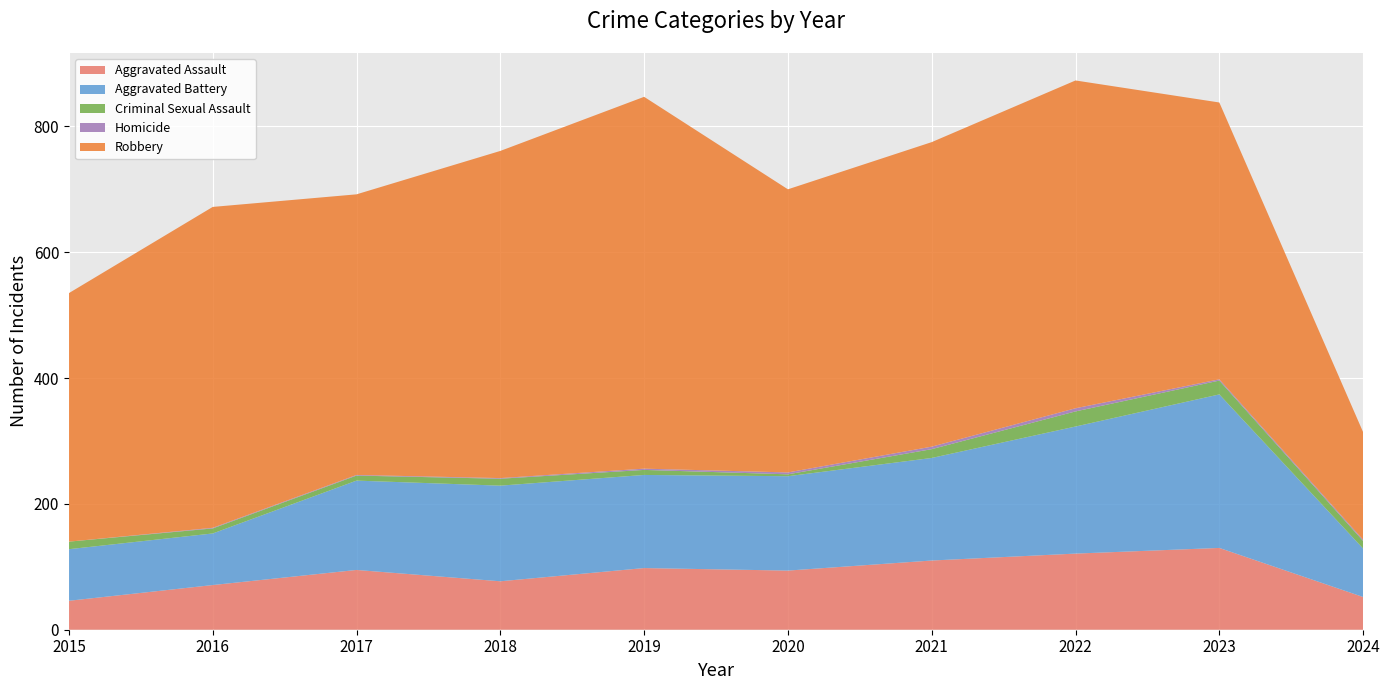

Reading left to right, extract all data points from this chart.

Aggravated Assault: 46	71	95	77	98	94	110	121	130	52
Aggravated Battery: 82	82	142	152	148	150	163	202	244	77
Criminal Sexual Assault: 12	8	8	11	8	3	14	24	22	12
Homicide: 0	1	1	1	2	3	4	5	2	2
Robbery: 395	510	446	520	591	450	484	521	440	171